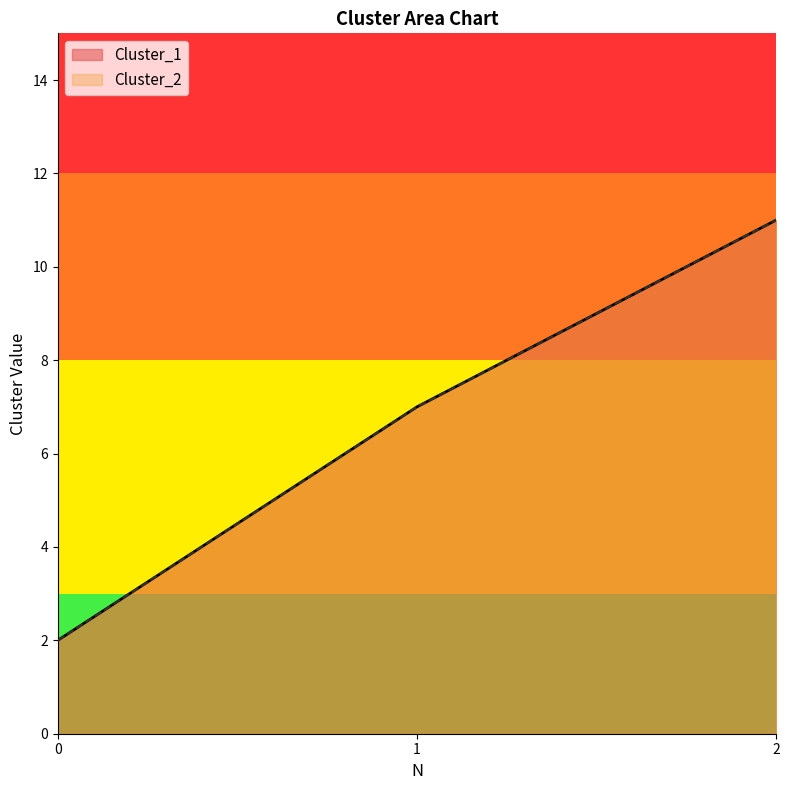

Is it true that Cluster_1 equals 2 at 0?

True